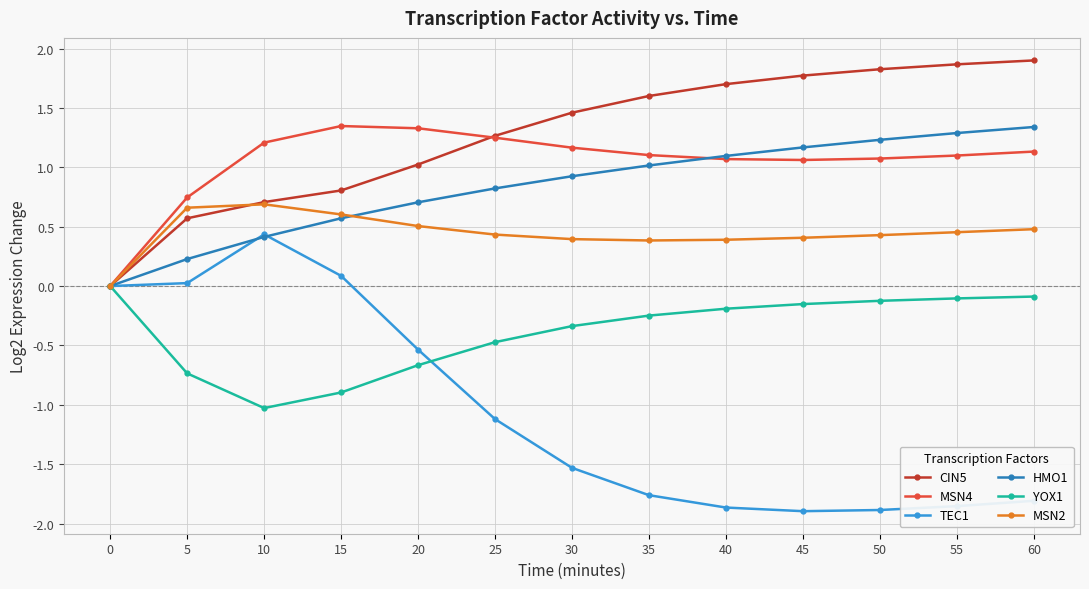

Where does the MSN4 series first go above 1?

10